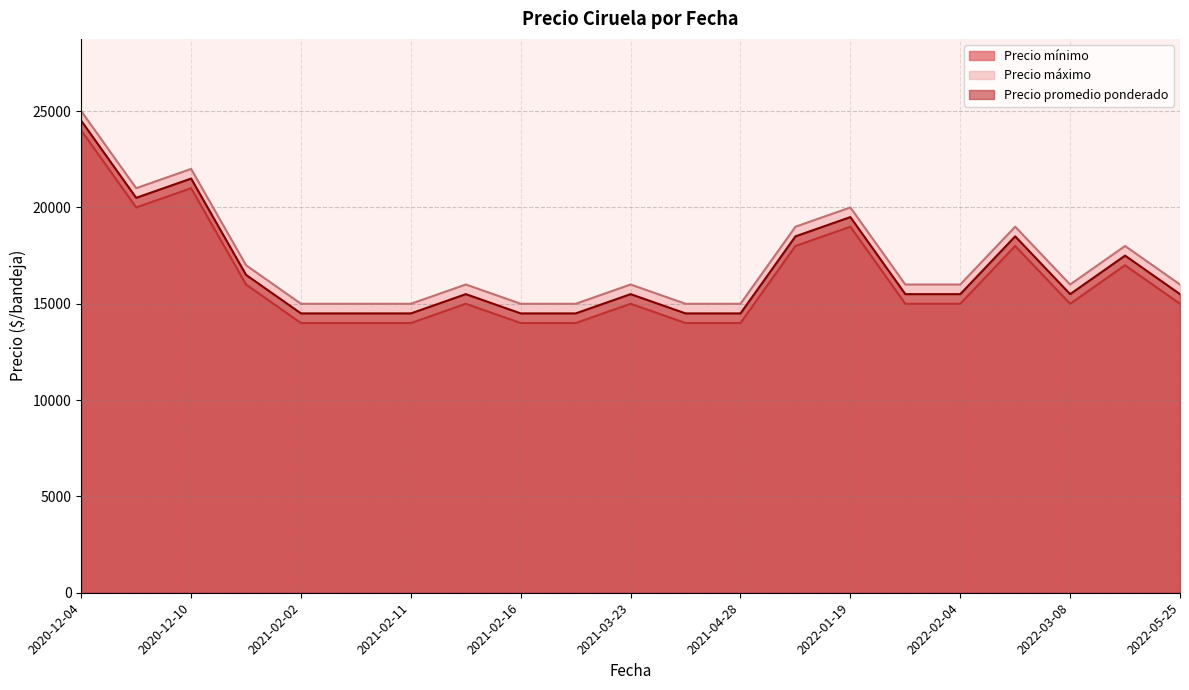

At how many categories does at least one series exceed 18146?

6